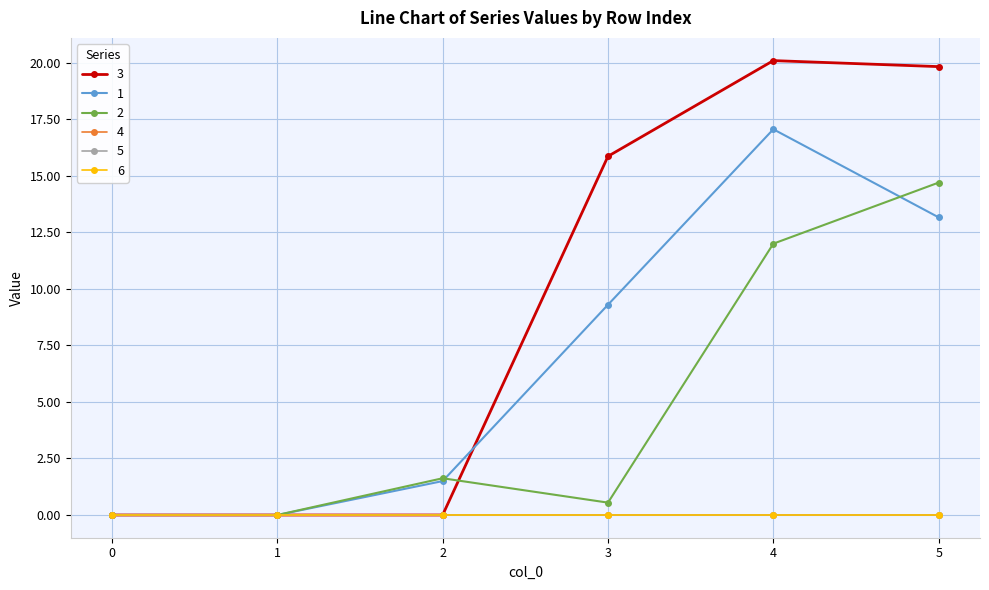

Where do 3 and 1 first cross each other?

2 and 3